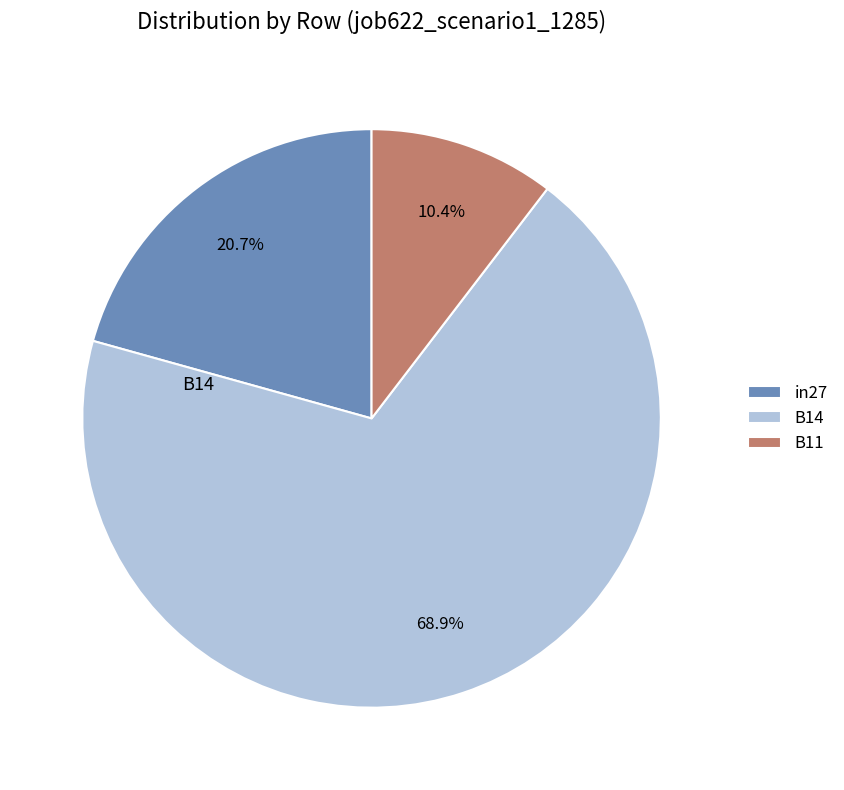

To the nearest percent, what is the combined percentage of B14 and in27?

90%